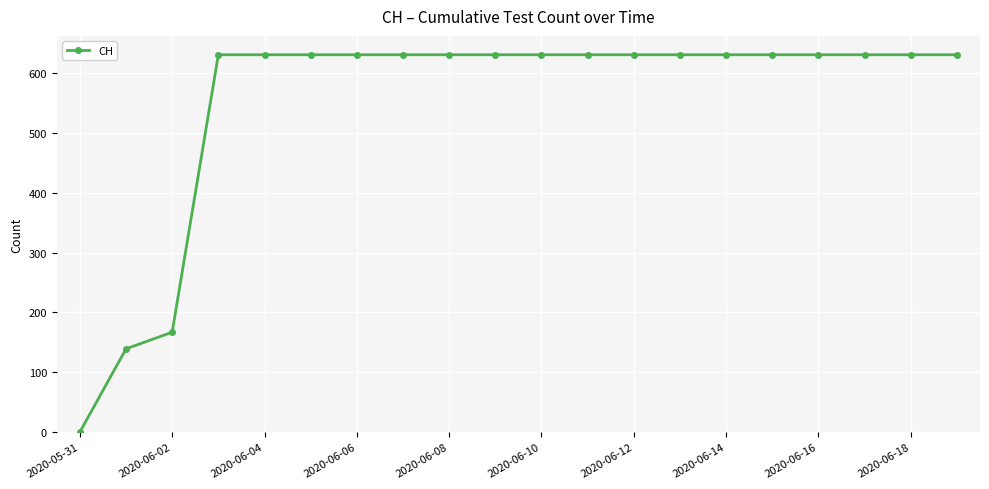

How many values are below 631?

3